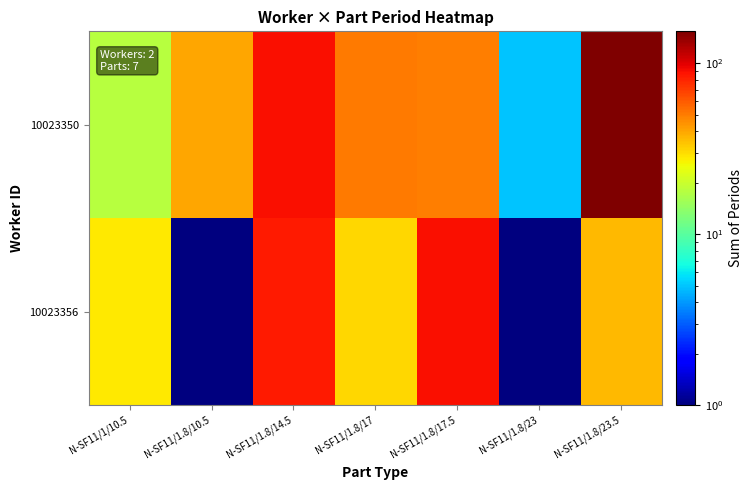

Rank the series by their maximum value, from highest to lowest.

10023350, 10023356